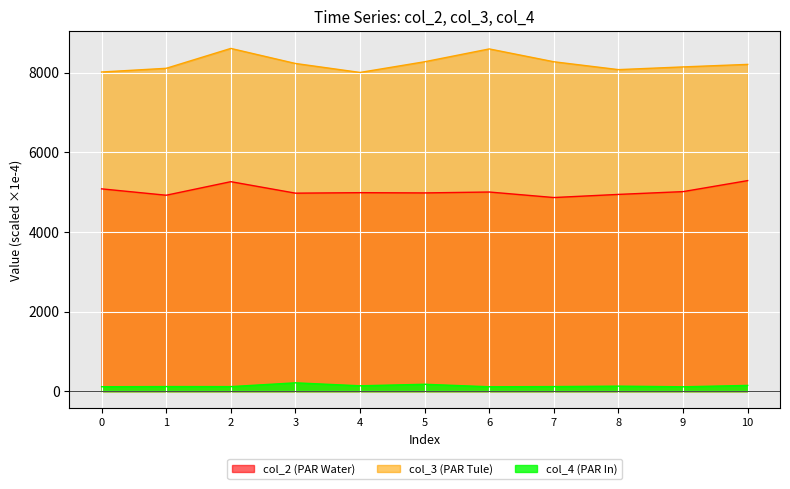

What is the difference between the maximum and minimum values in the col_2 series?

425.4